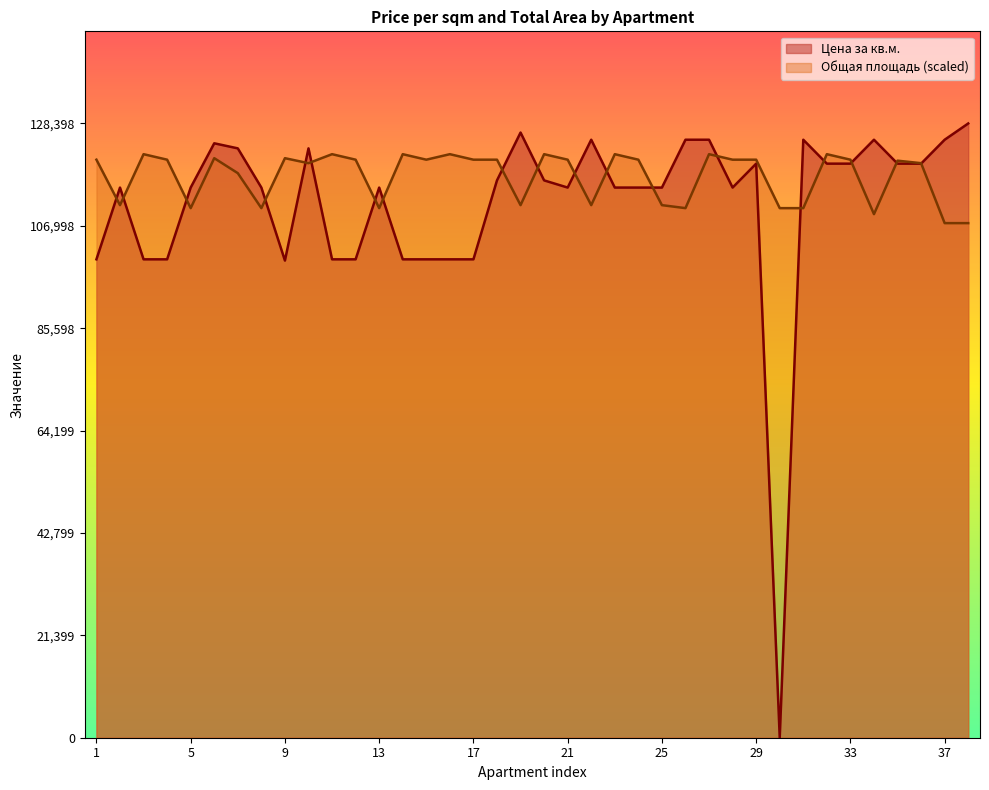

At 21, list the series in order from largest to smallest.

Общая площадь (scaled), Цена за кв.м.